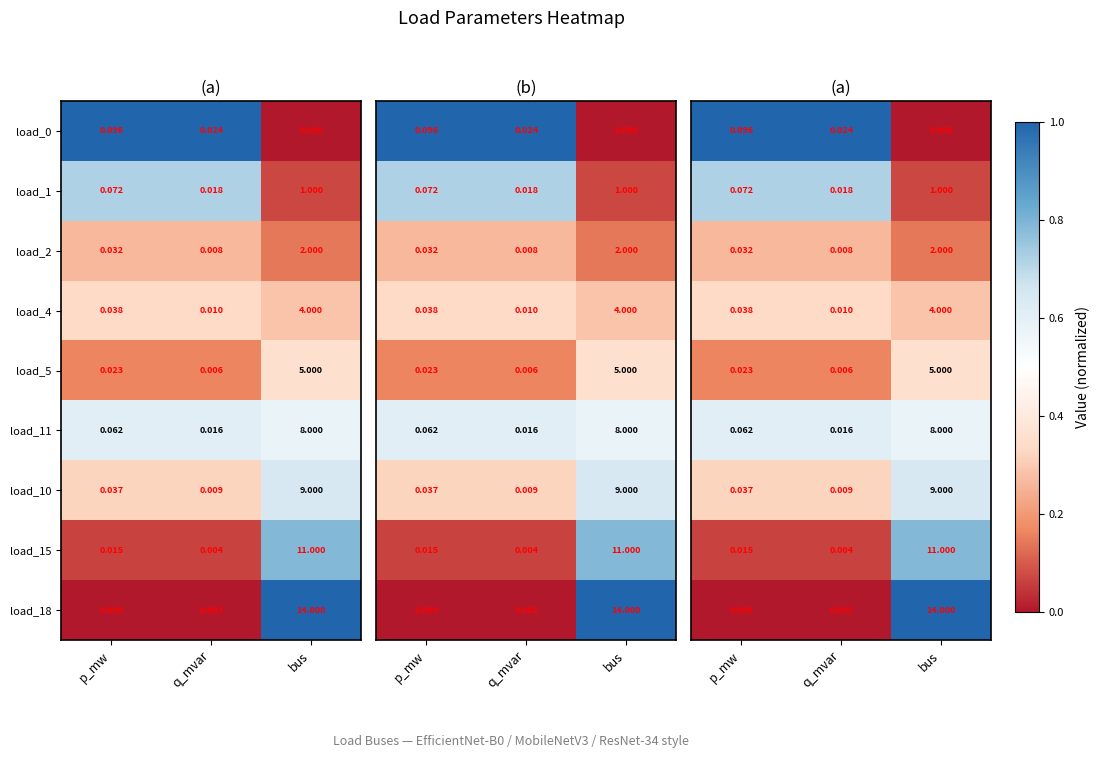

What is the total value across all series at p_mw?

3.5